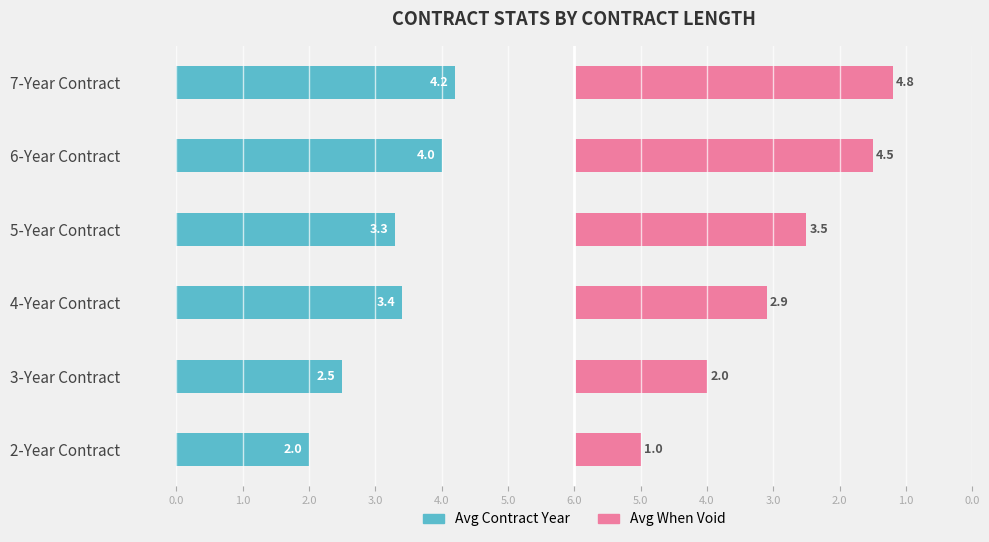

What position from the right is 6-Year Contract?

2